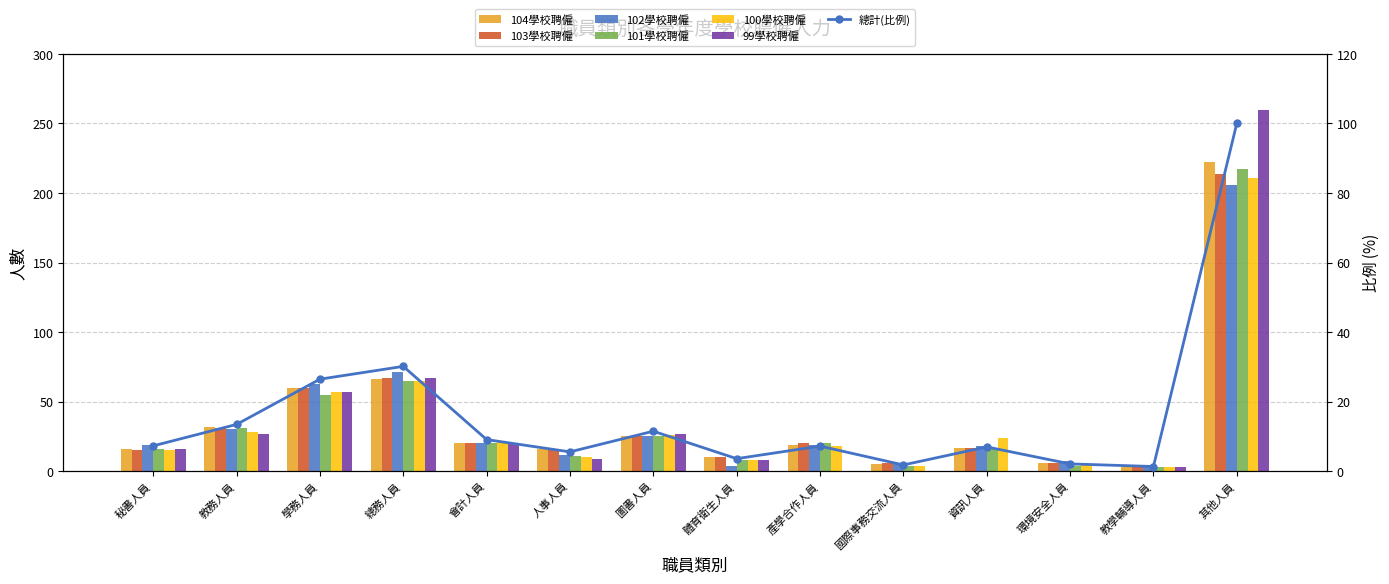

At how many categories does at least one series exceed 144?

1